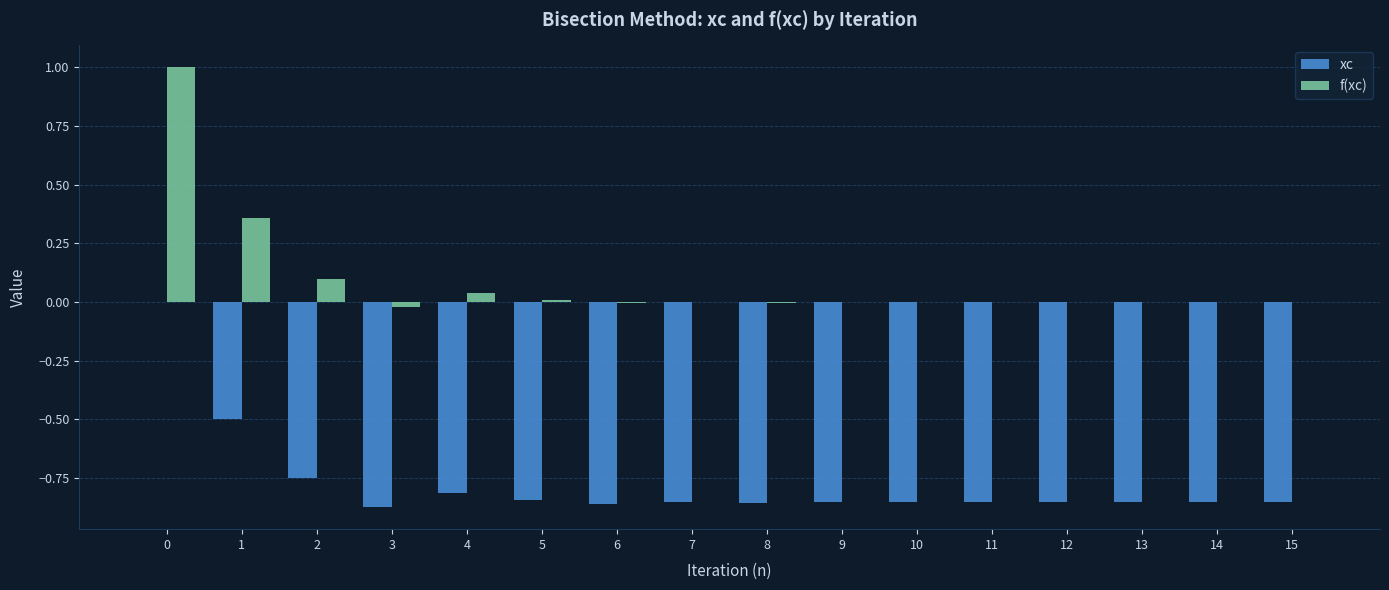

Count the xc values in the range 0 to 1.

1